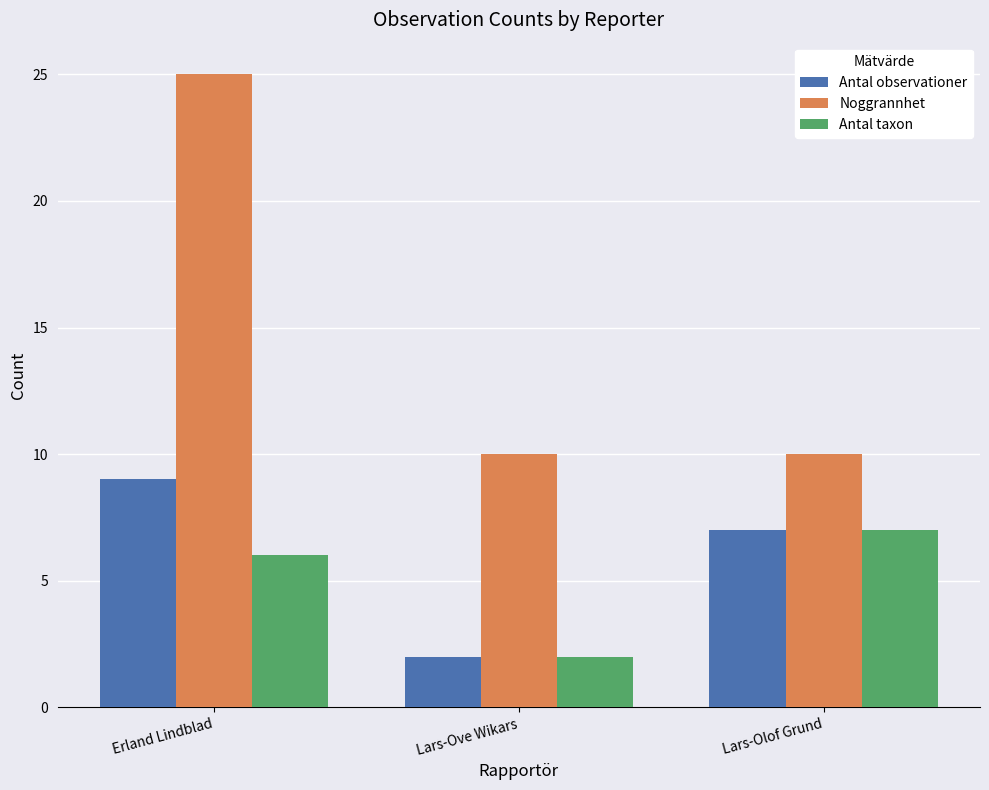

Is the value of Antal taxon at Erland Lindblad greater than the value of Noggrannhet at Lars-Olof Grund?

No